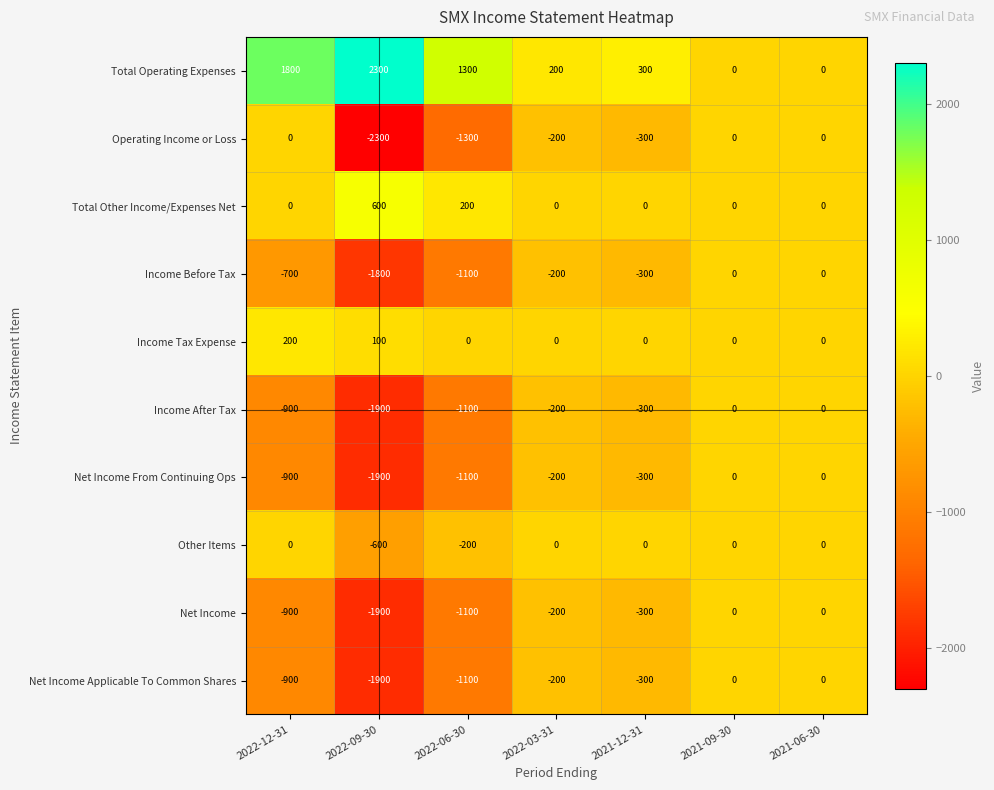

What is the spread (max minus min) of values at 2021-12-31?

600